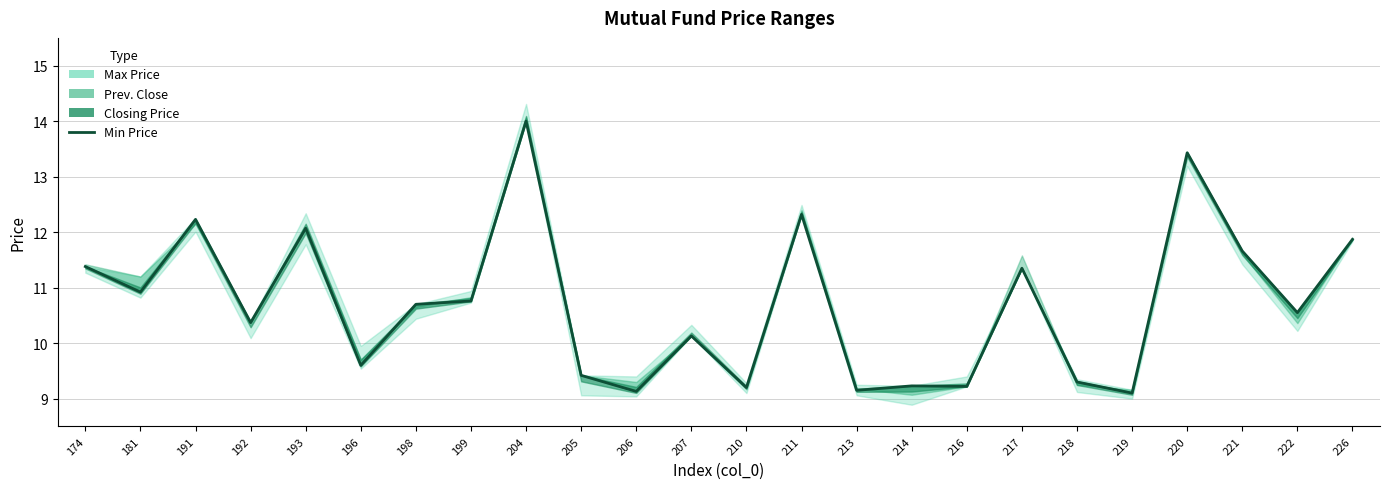

What is the sum of the values at 211 and 213?

21.5